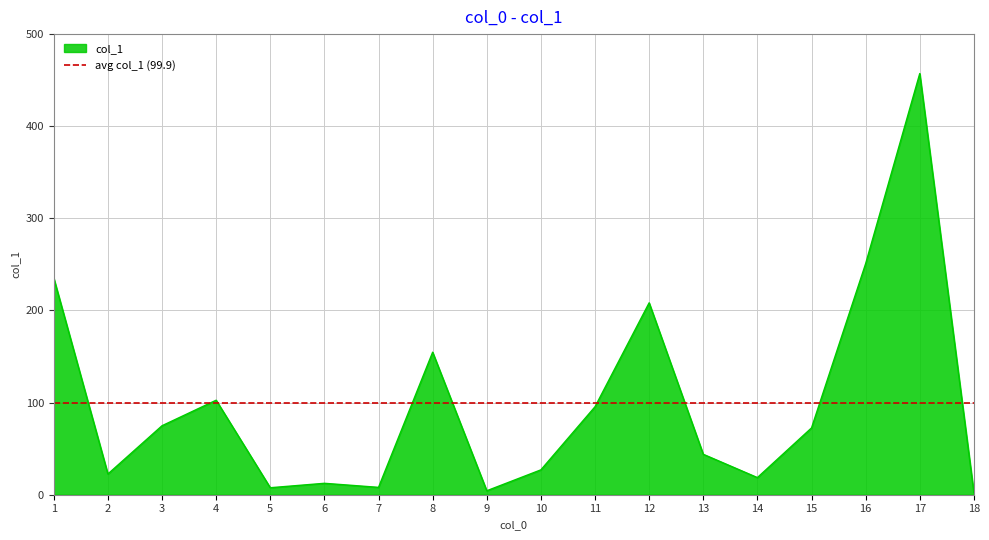

The chart shows a value of 423.9 at 9. True or false?

False